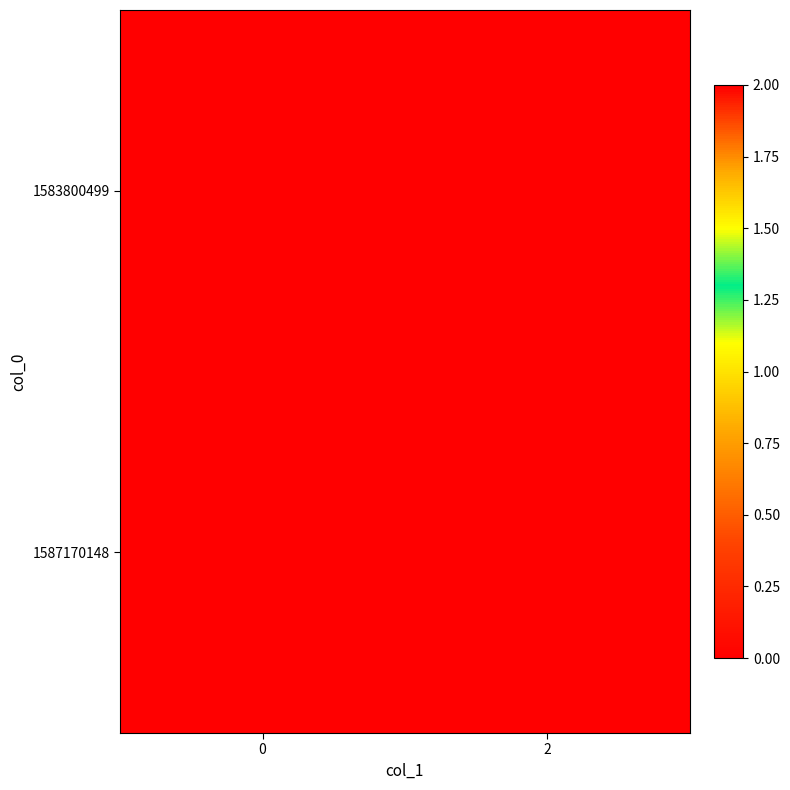

Reading left to right, extract all data points from this chart.

1583800499: 0=0	2=0
1587170148: 0=2	2=0